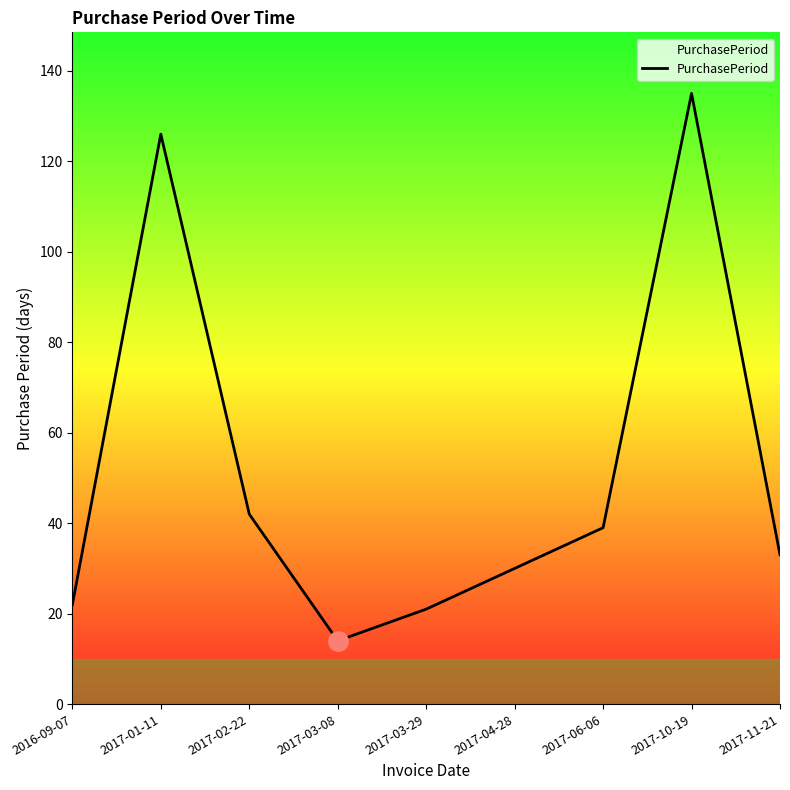

What is the difference between the second highest and minimum values?

112